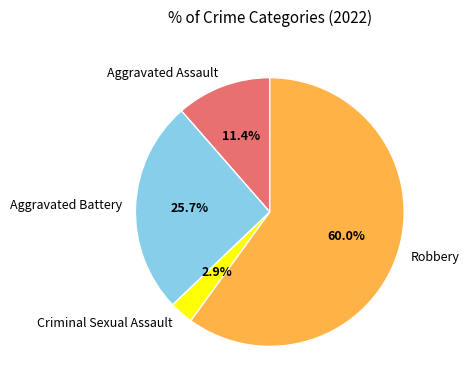

What percentage is the Aggravated Battery slice, to the nearest percent?

26%